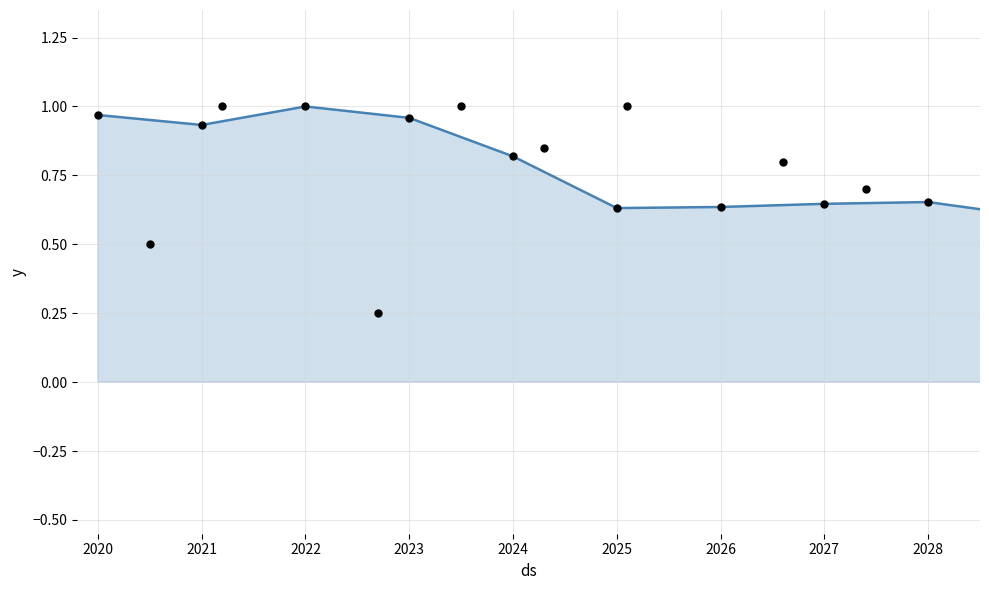

What is the change in value from 2021 to 2028?

-0.3